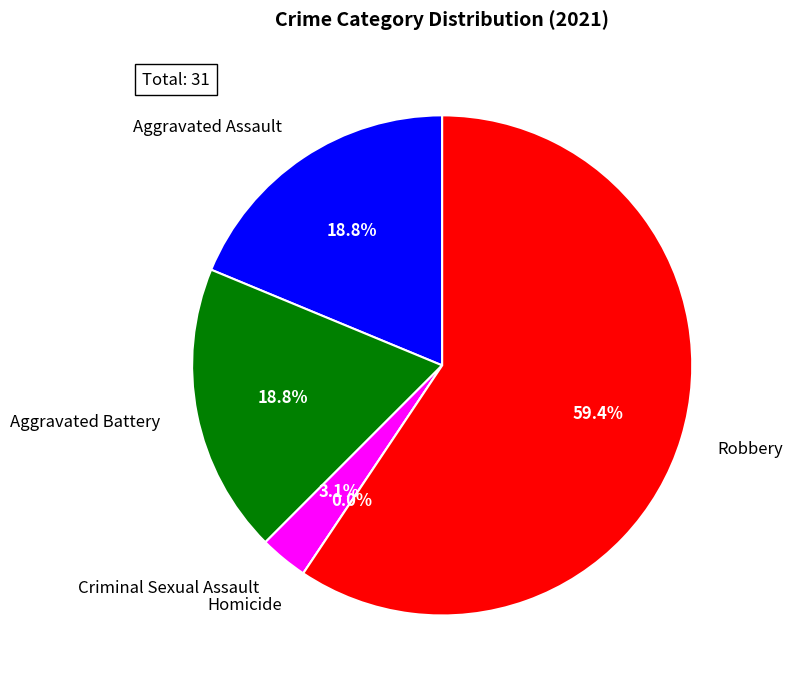

To the nearest percent, what is the average slice percentage?

20%